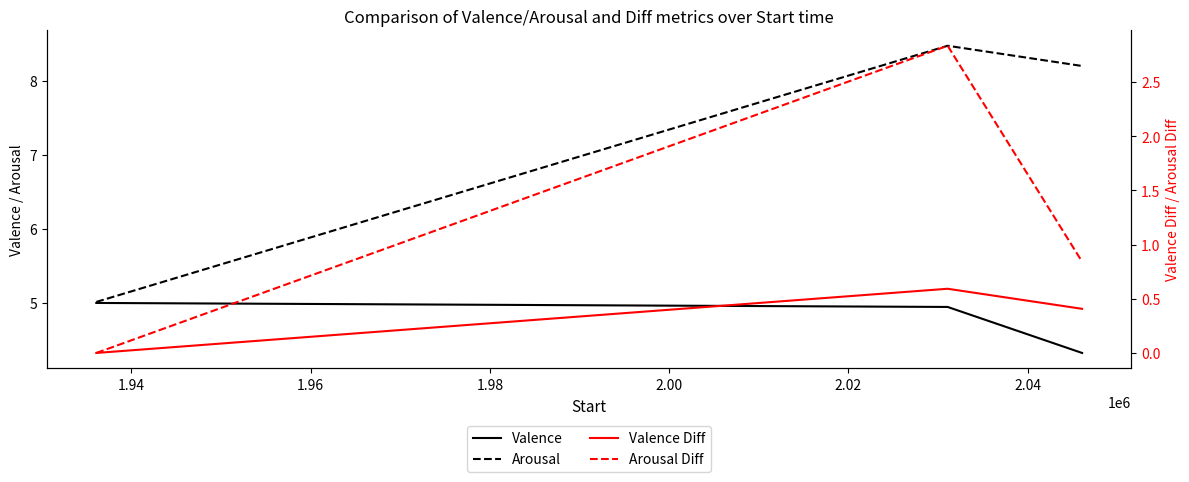

Which series has the largest total across all categories?

Arousal